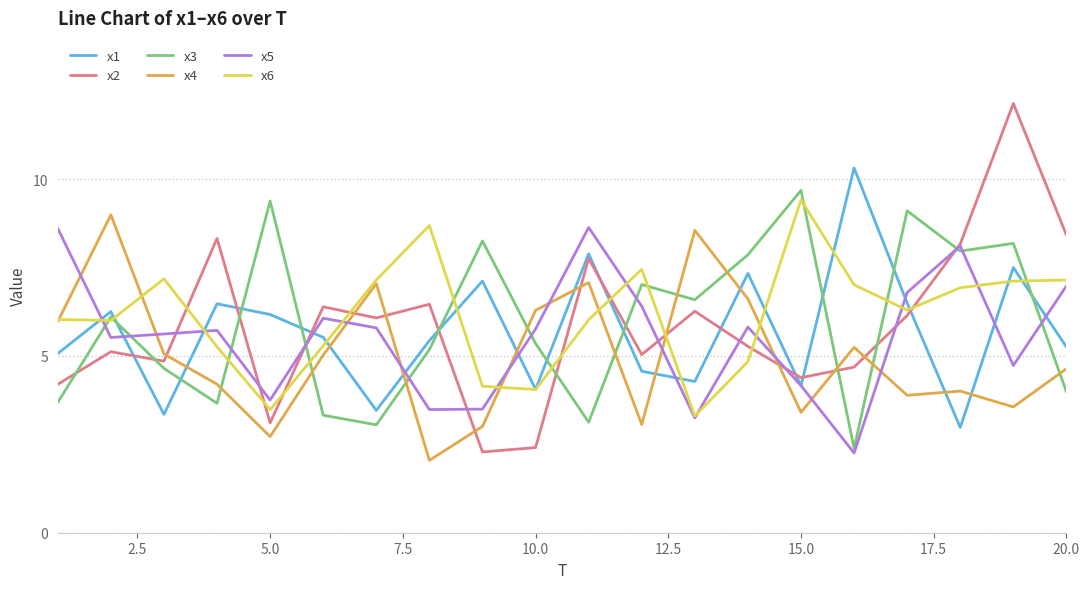

Which series has the widest spread of values?

x2